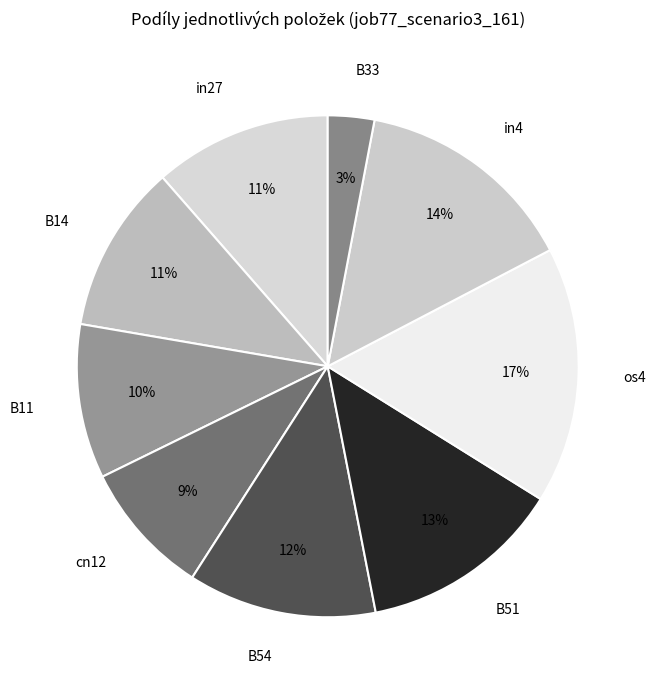

The B33 slice represents 3% of the pie. True or false?

True